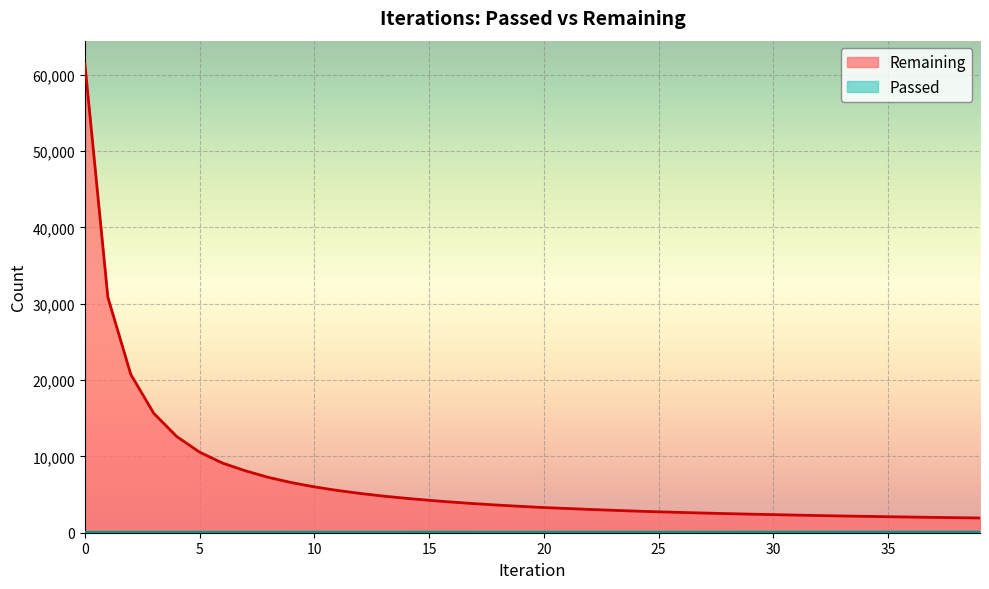

Is the value of Passed at 23 greater than the value of Remaining at 38?

No